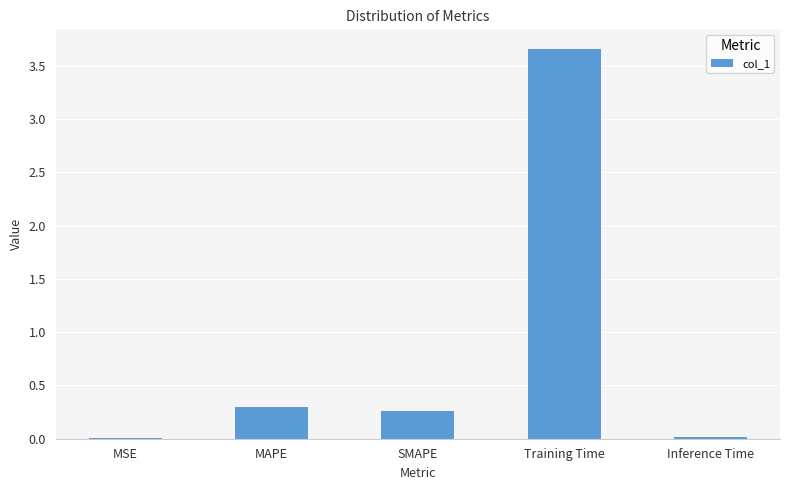

True or false: the data shows 0.3 at SMAPE.

True